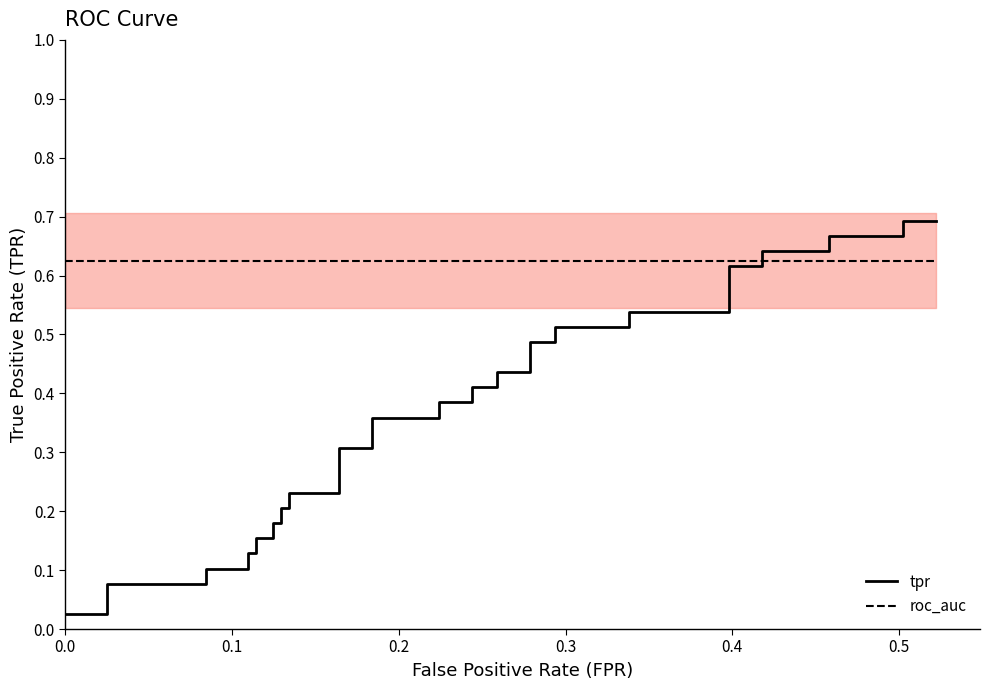

List the series in order of their peak value, lowest first.

roc_auc, tpr